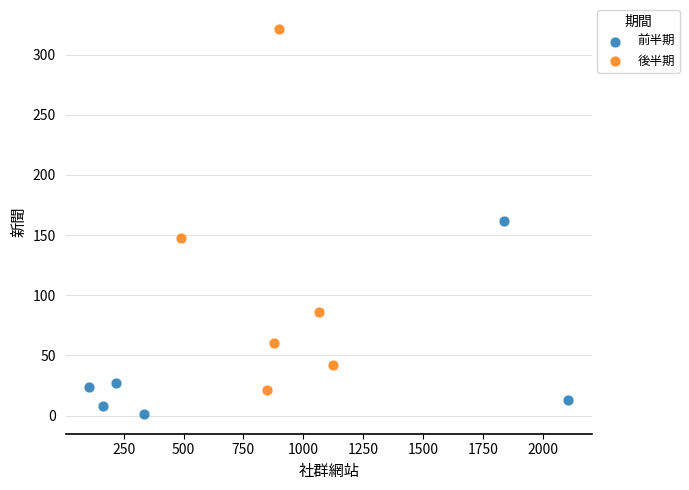

Which series has the largest Y range (max minus min)?

後半期